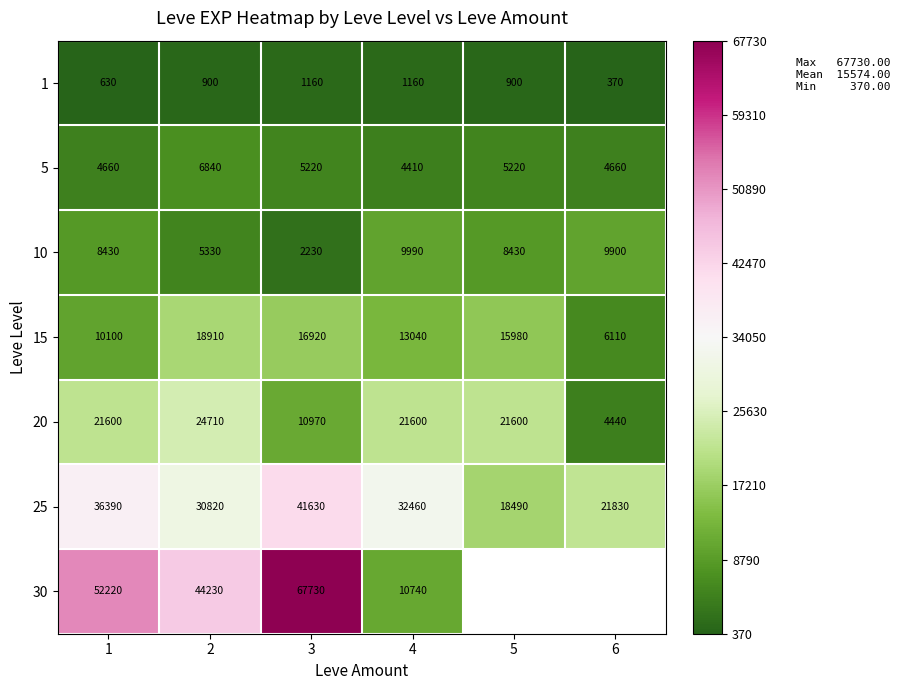

How many distinct data groups are displayed?

7